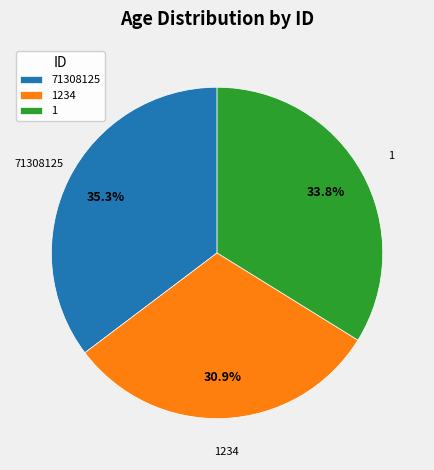

To the nearest percent, what percentage of the pie is 71308125?

35%